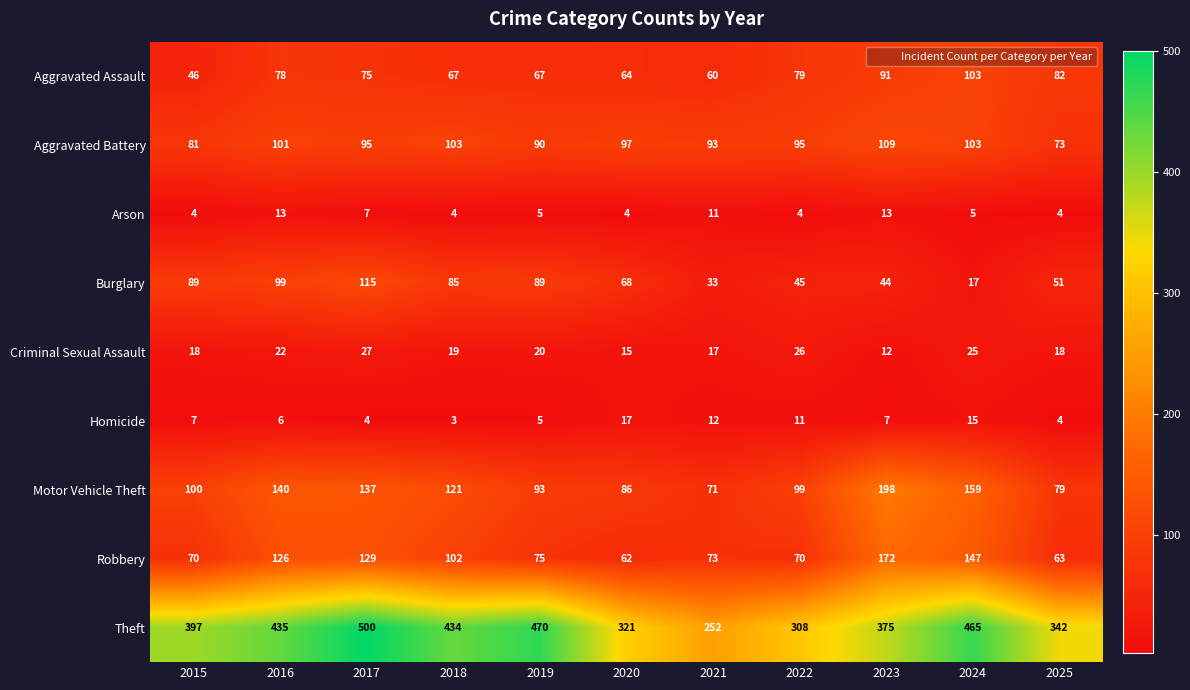

At which category is the sum across all series the highest?

2017